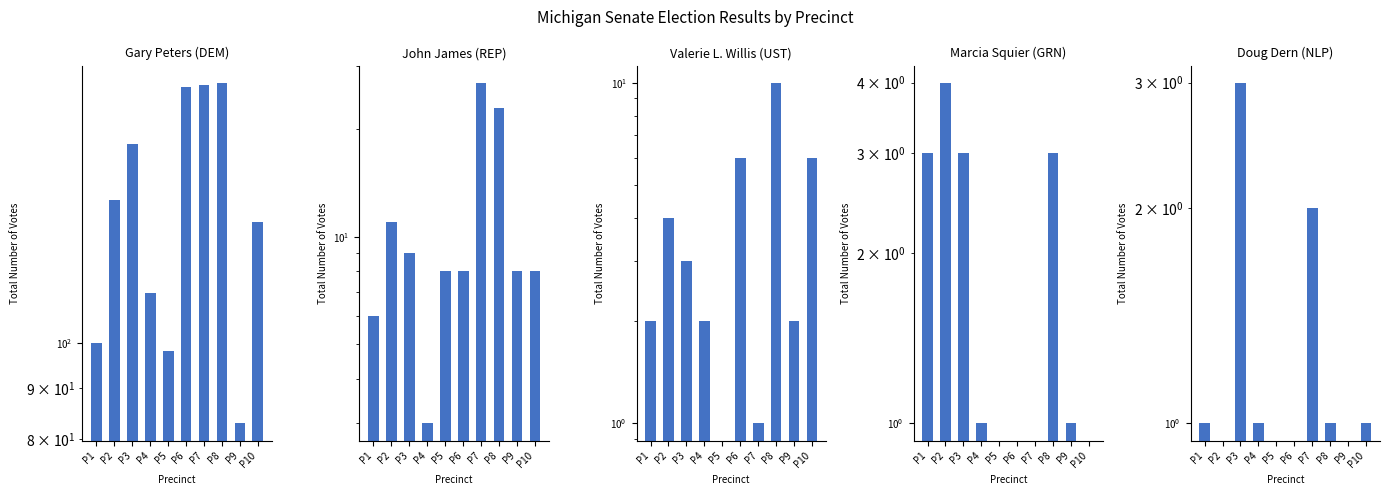

What is the sum of all John James (REP) values?

111